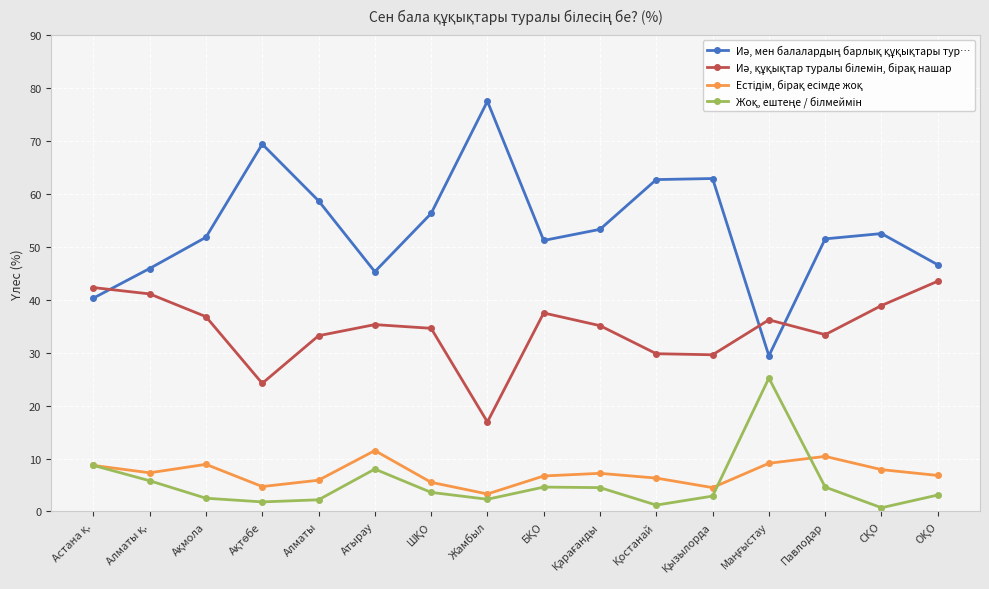

What is the label of the 12th point from the right?

Алматы